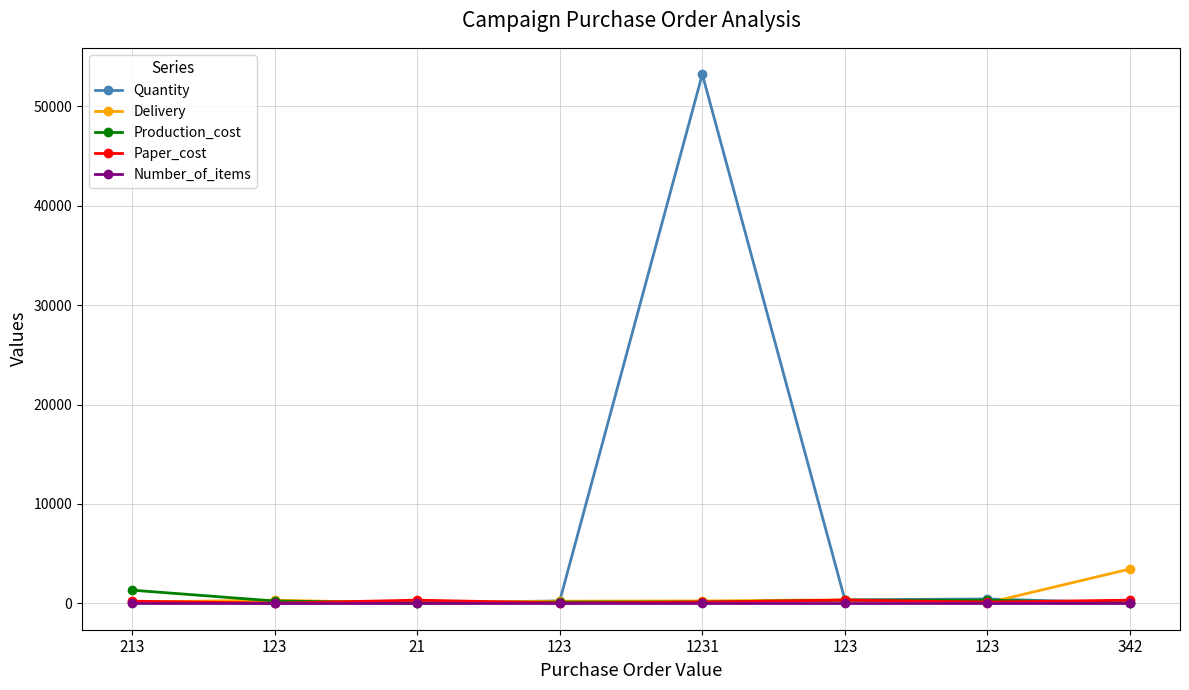

What is the label of the 3rd point from the right?

123